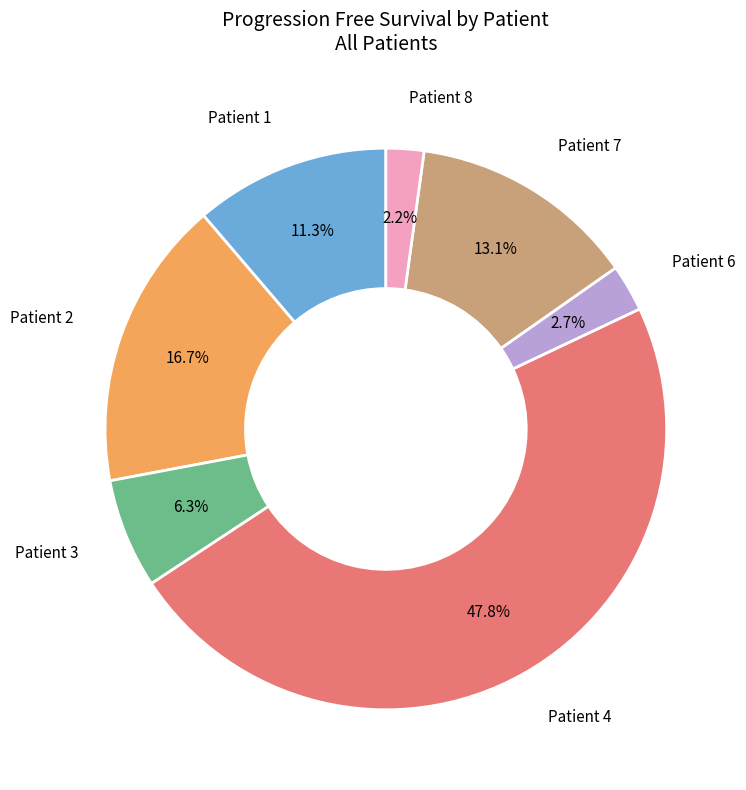

Is there any slice that represents more than half of the pie?

No